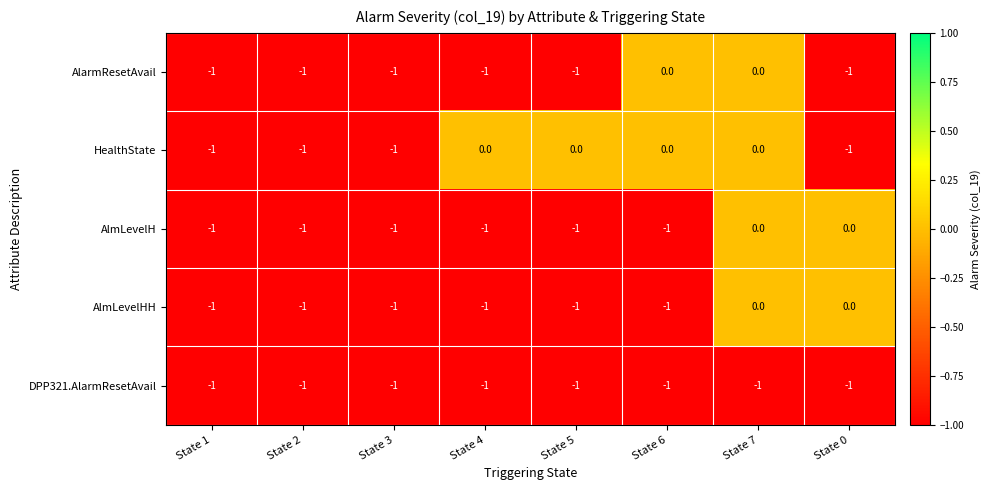

What is the sum of all HealthState values?

-4